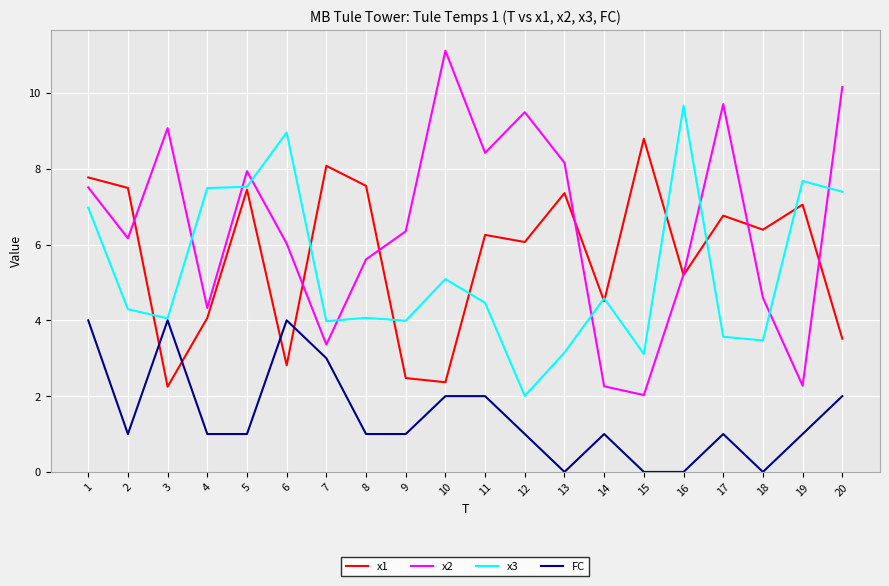

At 8, list the series in order from smallest to largest.

FC, x3, x2, x1